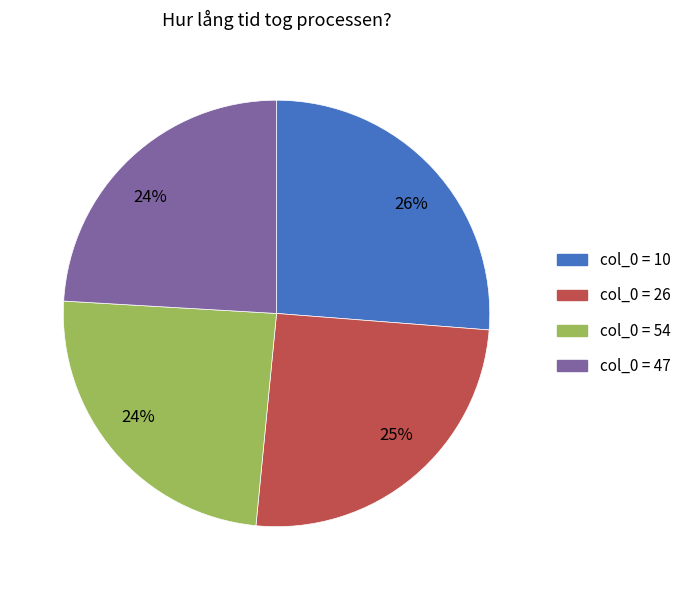

Is there any slice that represents more than half of the pie?

No